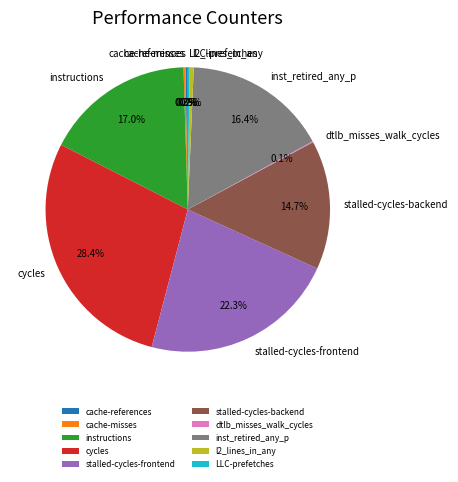

Is it true that inst_retired_any_p is 23% of the pie?

False